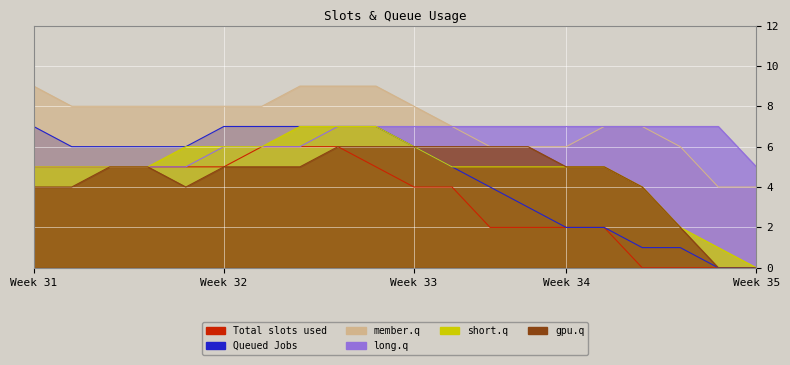

Reading left to right, transcribe all the data shown in this chart.

col_33: 5	5	5	5	5	5	6	6	6	5	4	4	2	2	2	2	0	0	0	0
col_3: 7	6	6	6	6	7	7	7	7	7	6	5	4	3	2	2	1	1	0	0
col_13: 9	8	8	8	8	8	8	9	9	9	8	7	6	6	6	7	7	6	4	4
col_7: 5	5	5	5	5	6	6	6	7	7	7	7	7	7	7	7	7	7	7	5
col_35: 5	5	5	5	6	6	6	7	7	7	6	5	5	5	5	5	4	2	1	0
col_31: 4	4	5	5	4	5	5	5	6	6	6	6	6	6	5	5	4	2	0	0